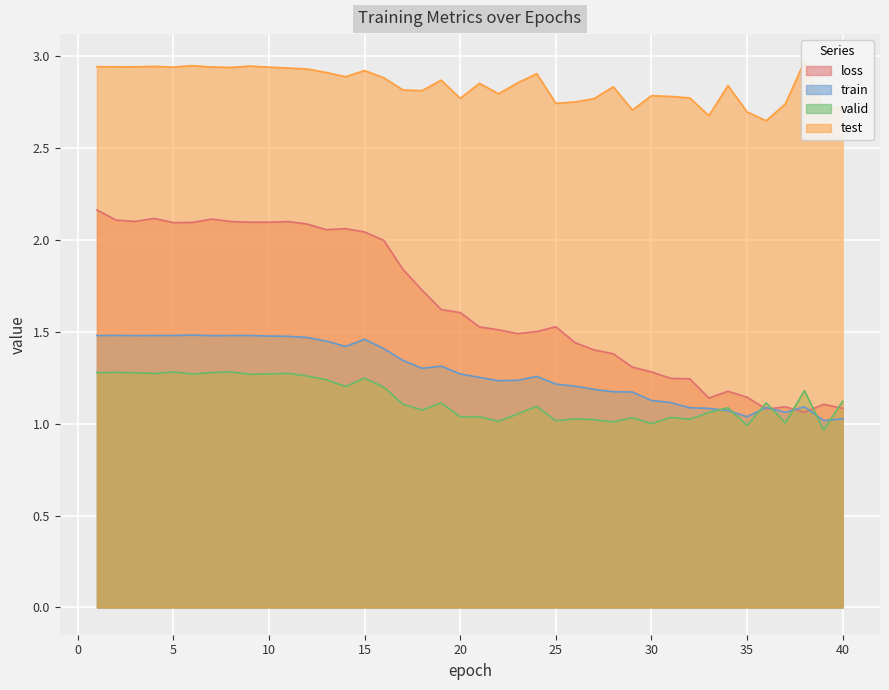

What are all the series names shown in the legend?

loss, train, valid, test